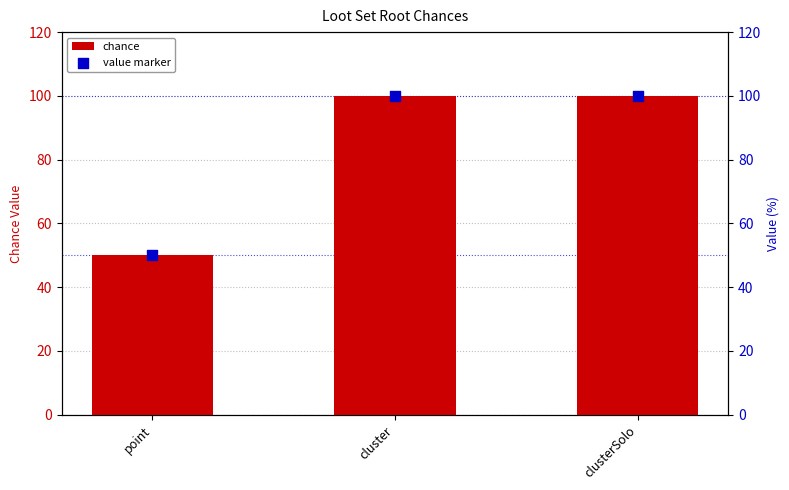

What are all the series names shown in the legend?

chance, value marker